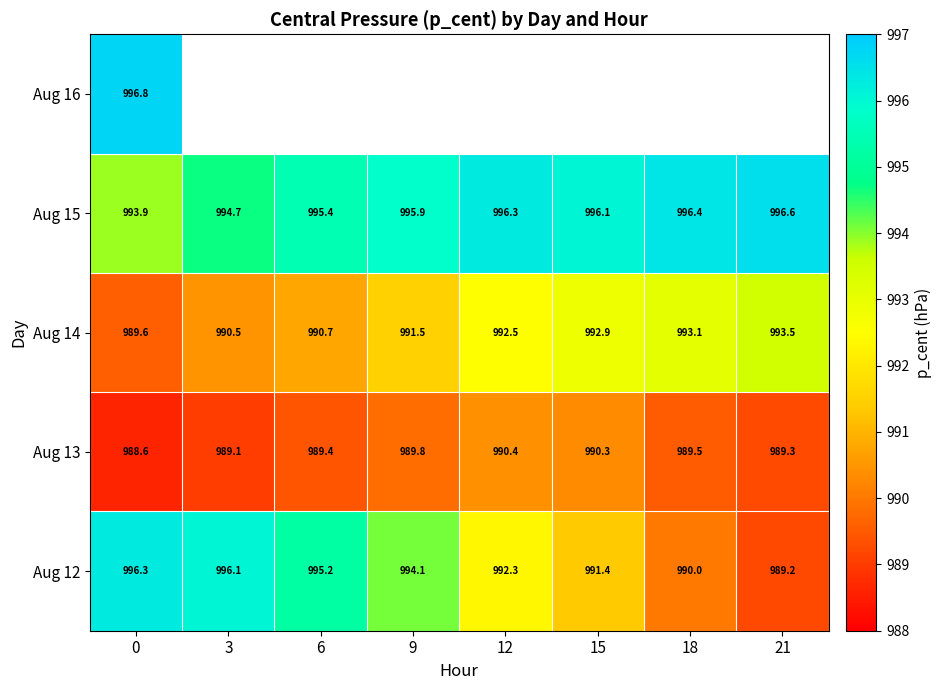

At which label is Aug 13 closest to 989?

3